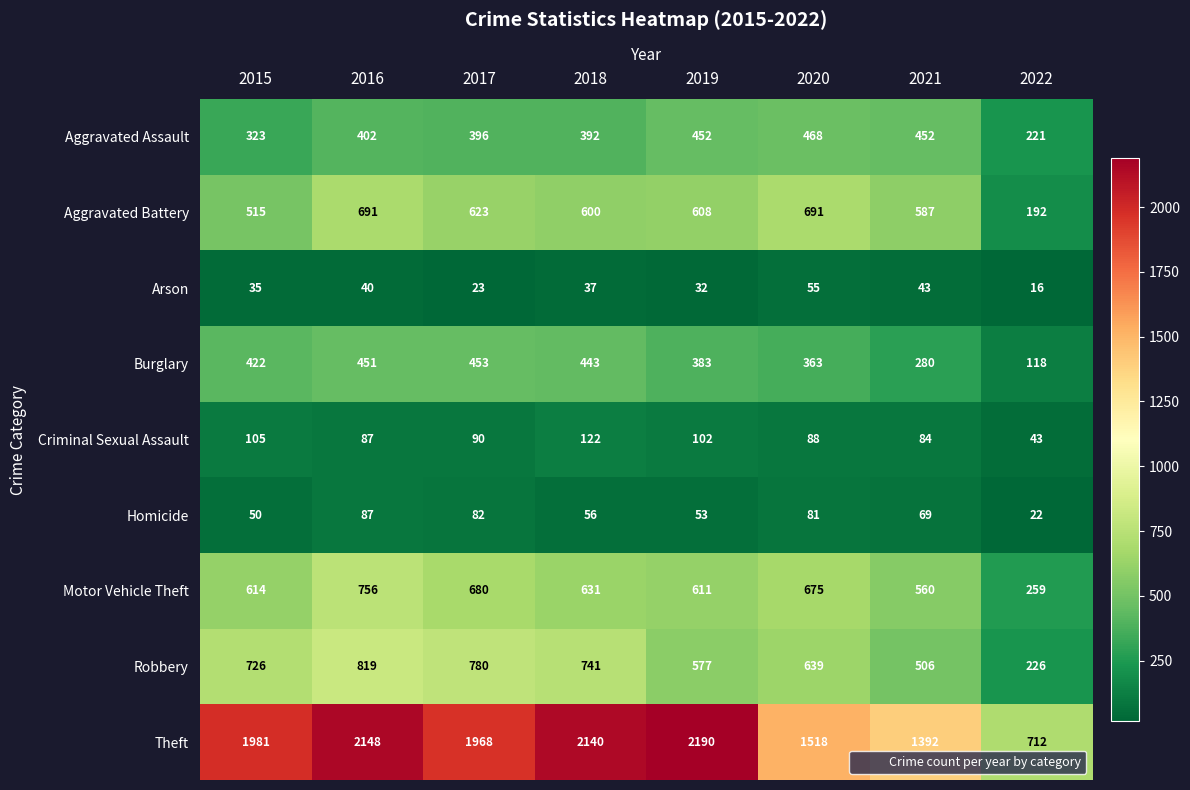

At how many categories does at least one series exceed 2008?

3